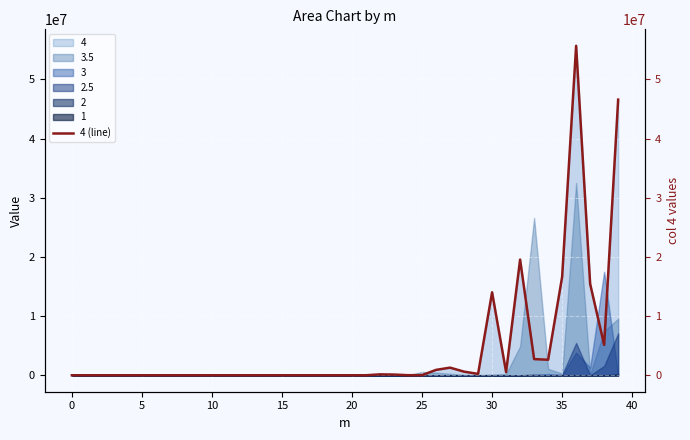

At which category does the data reach its first local peak?

22